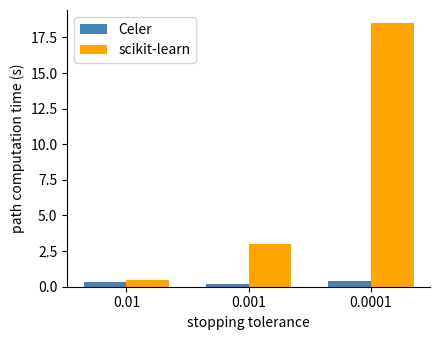

The value of scikit-learn at 0.001 is 3.0. True or false?

True